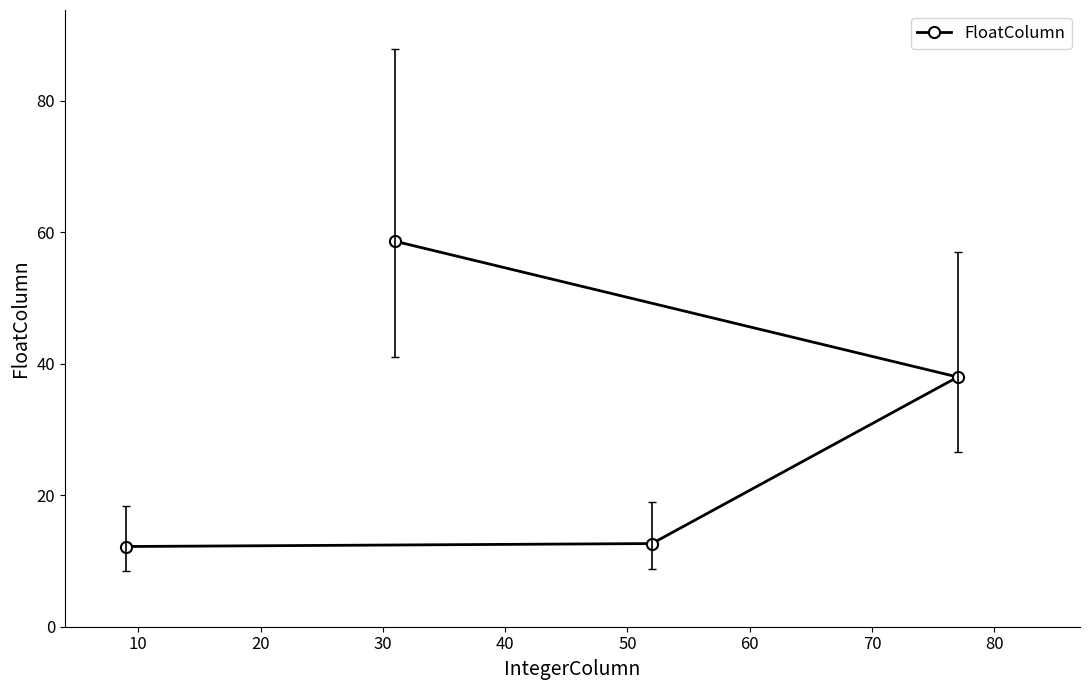

What is the change in value from 20 to 30?

+20.7